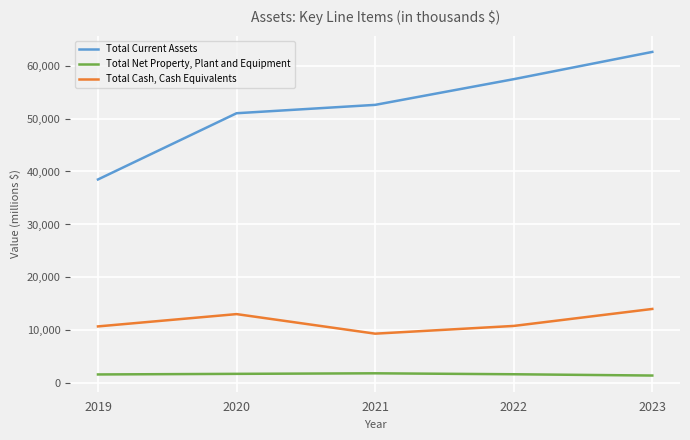

Where does the Total Cash, Cash Equivalents series first go above 10851000?

2020